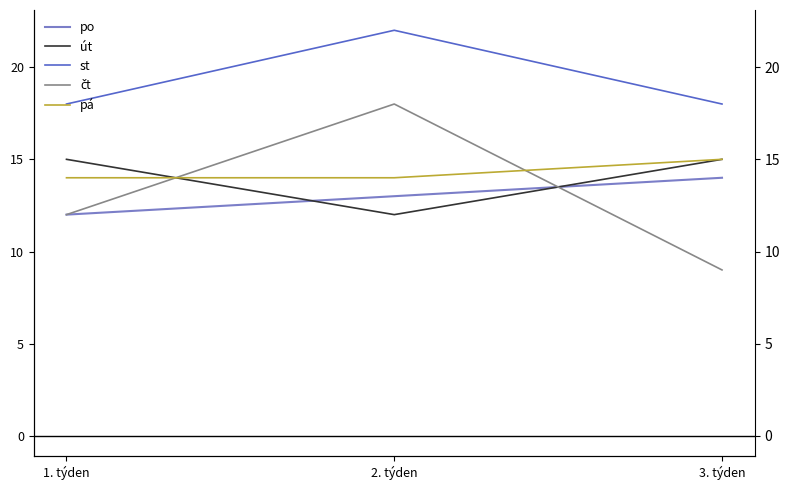

The pá series shows 23 at 2. týden. True or false?

False